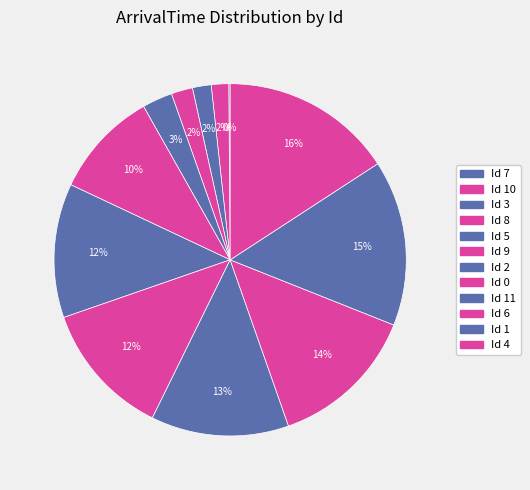

What is the smallest slice in the pie chart?

Id 7